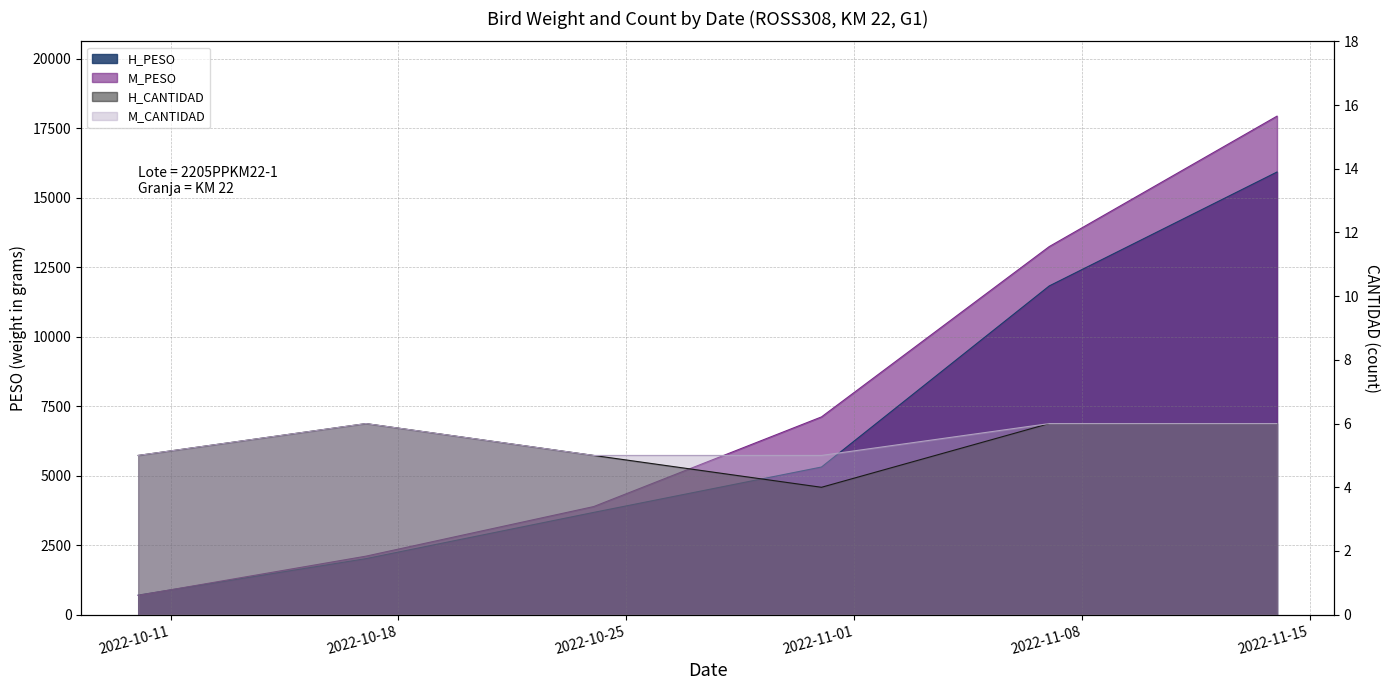

At how many categories does at least one series exceed 4148?

3